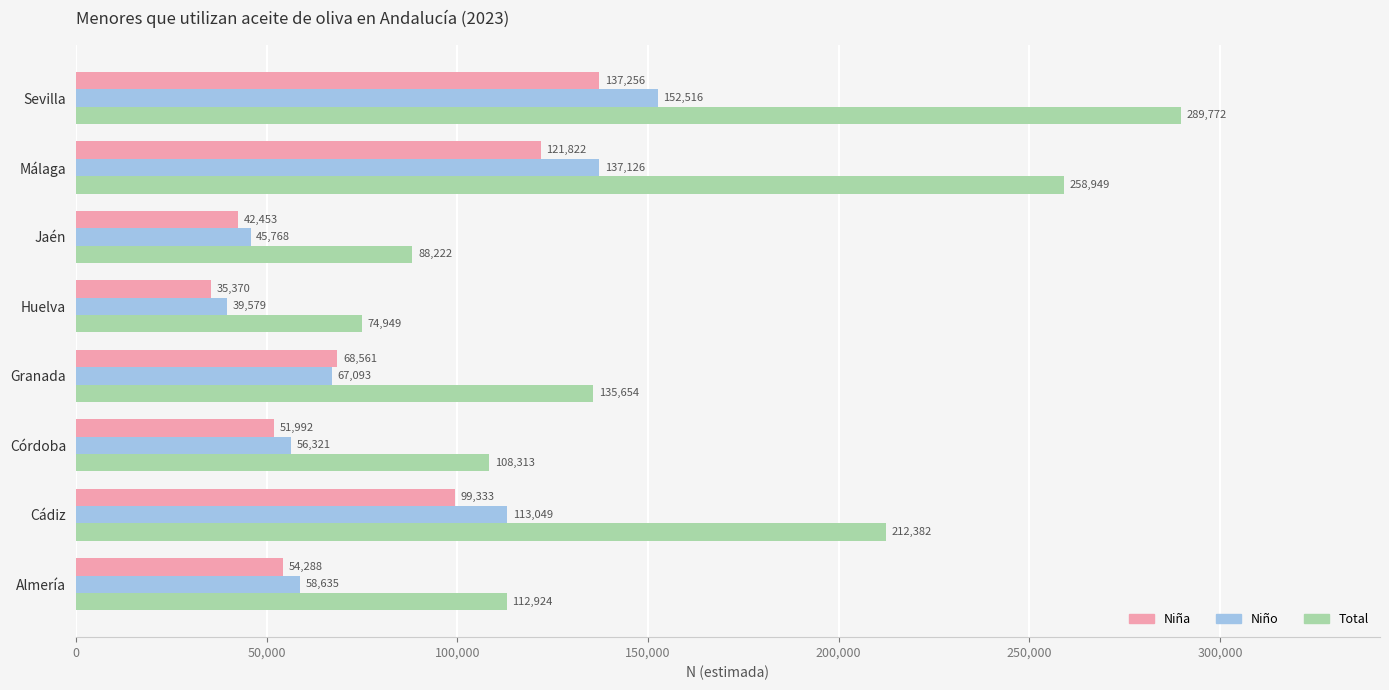

At how many categories does at least one series exceed 252551?

2